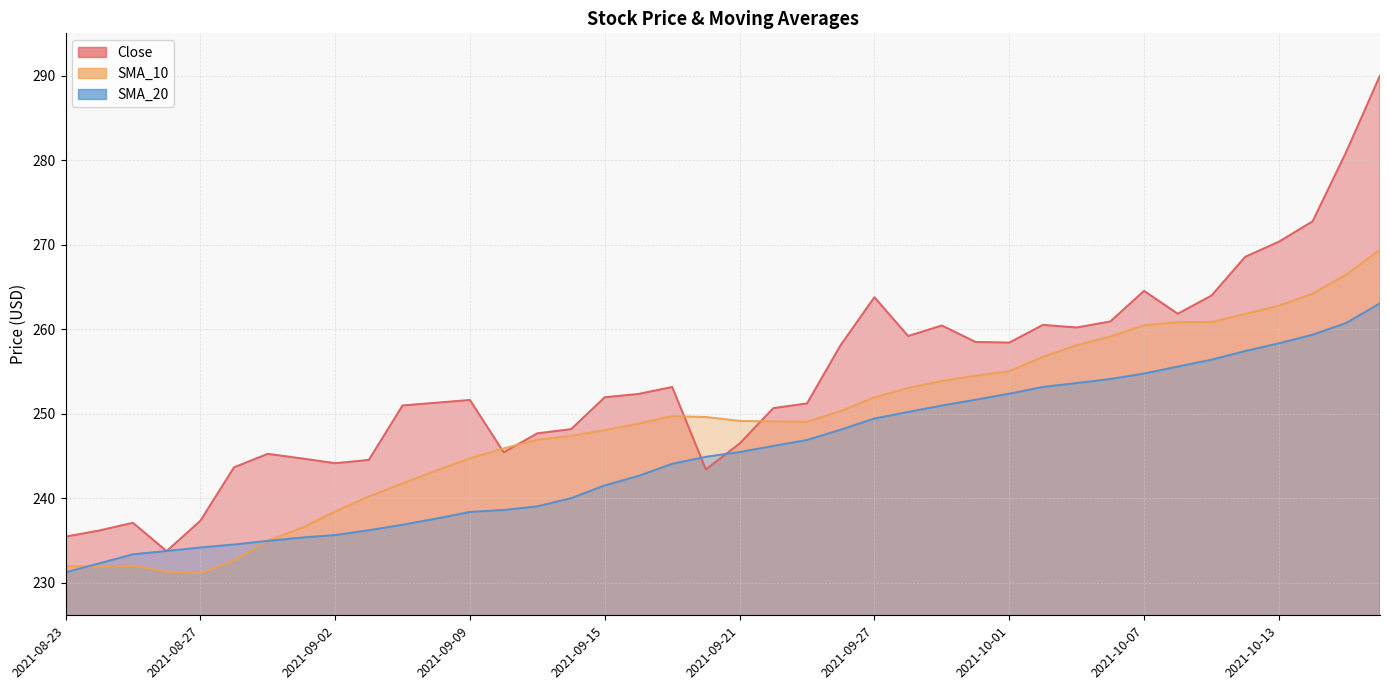

At how many categories does at least one series exceed 235?

39